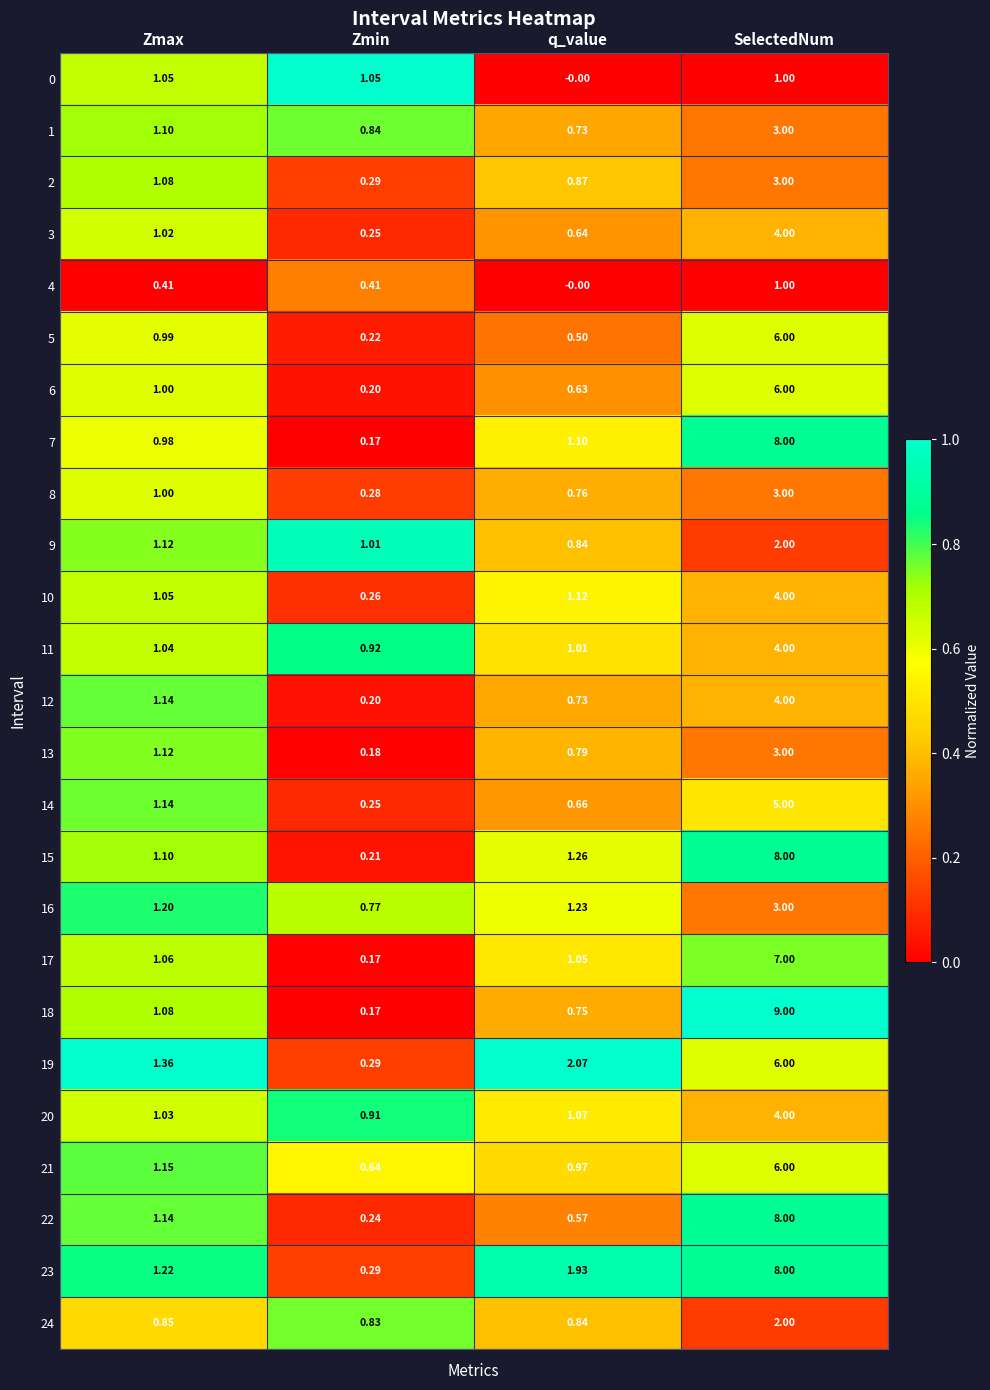

List the labels in order of 15 value, smallest first.

Zmin, Zmax, q_value, SelectedNum